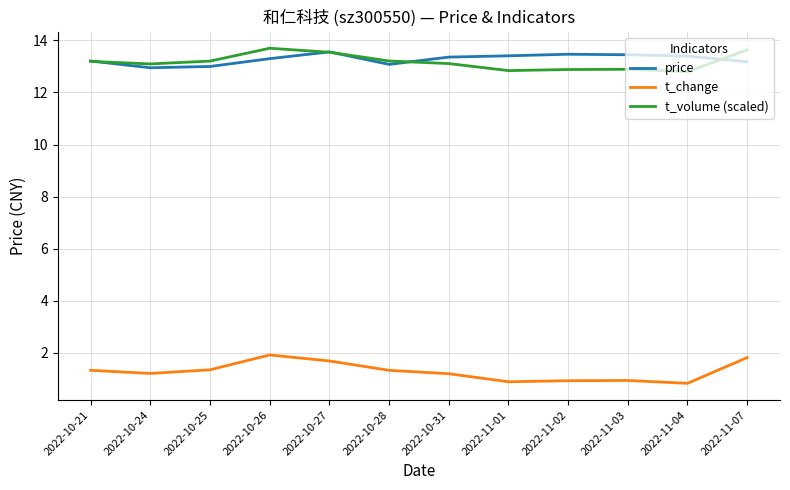

True or false: t_volume (scaled) and t_change cross at least once.

False